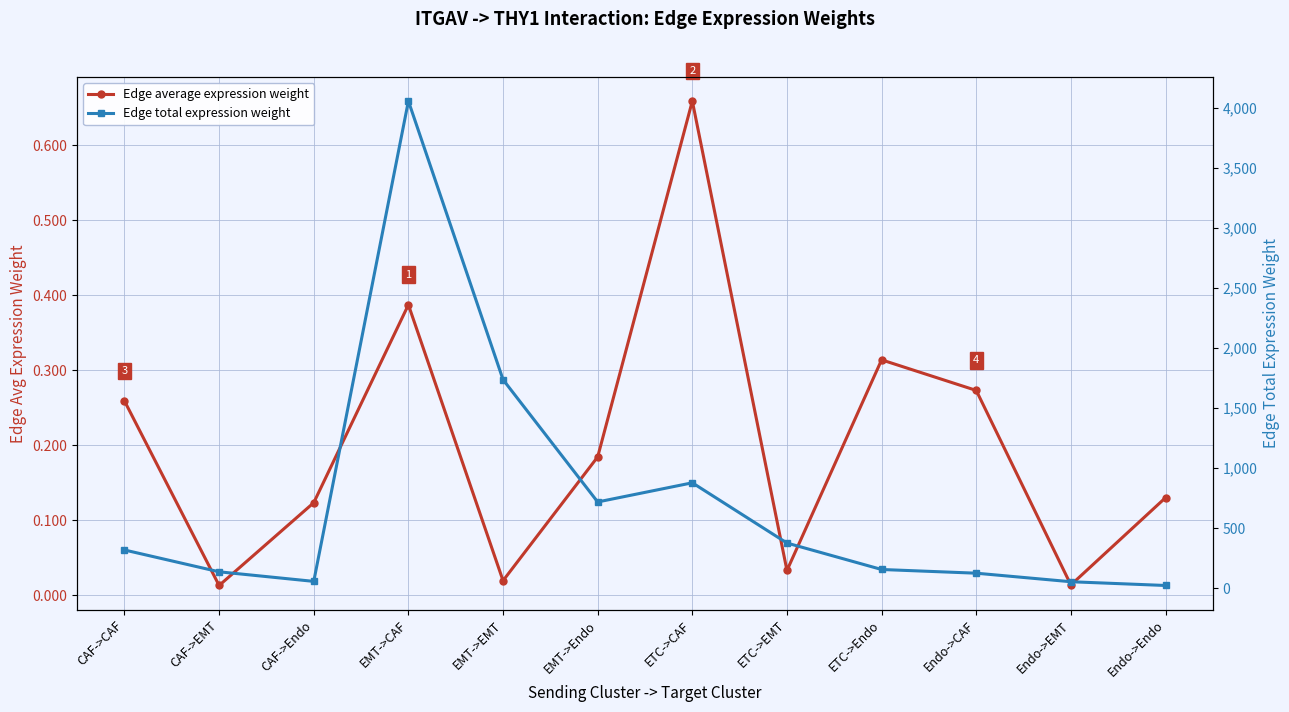

What value does the Edge total expression weight series have at EMT->Endo?

717.2